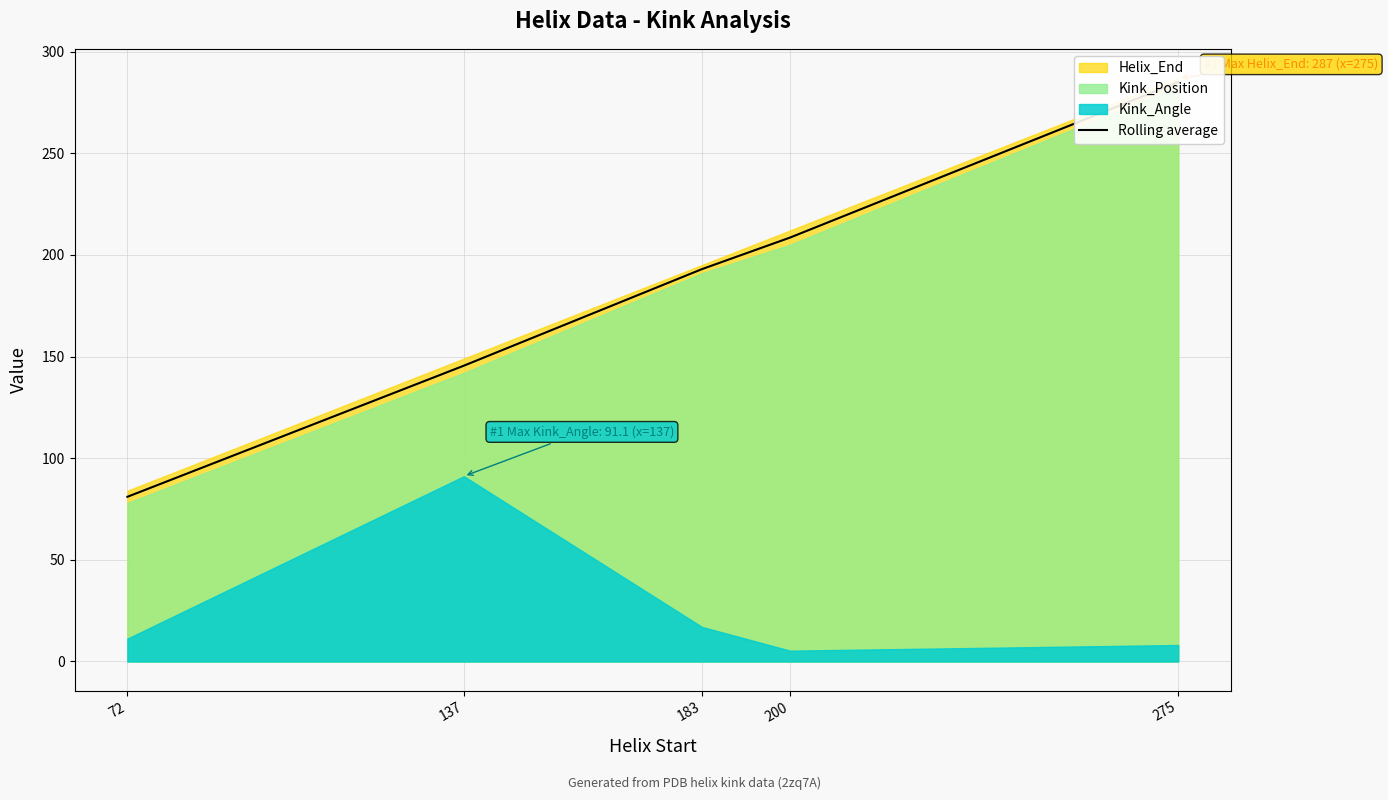

The value at 183 is 193.0. True or false?

True